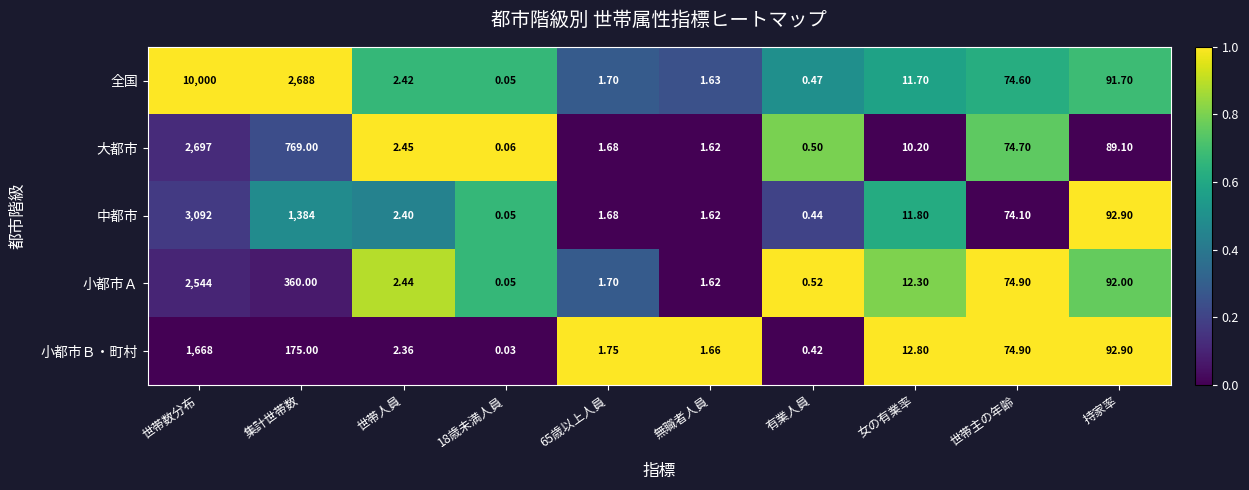

At which label is 中都市 closest to 1546?

集計世帯数